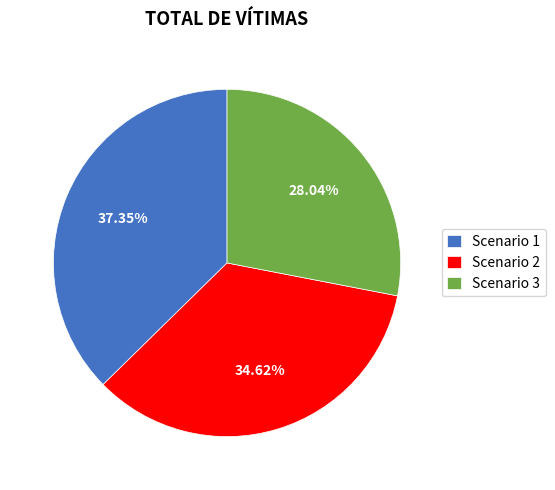

Combined, do Scenario 2 and Scenario 1 account for over 50%?

Yes